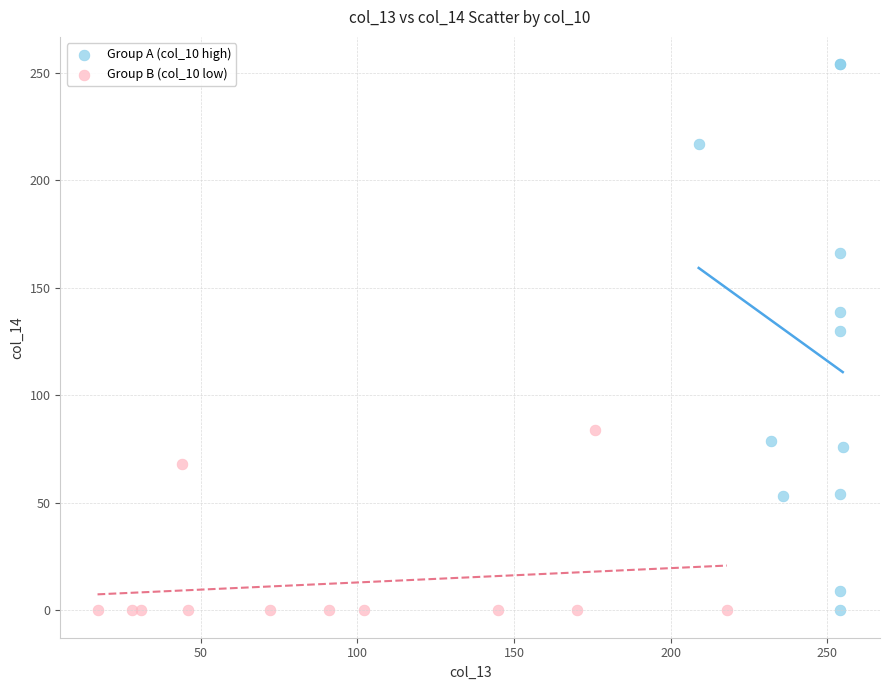

Which series reaches the maximum Y coordinate?

Group A (col_10 high)